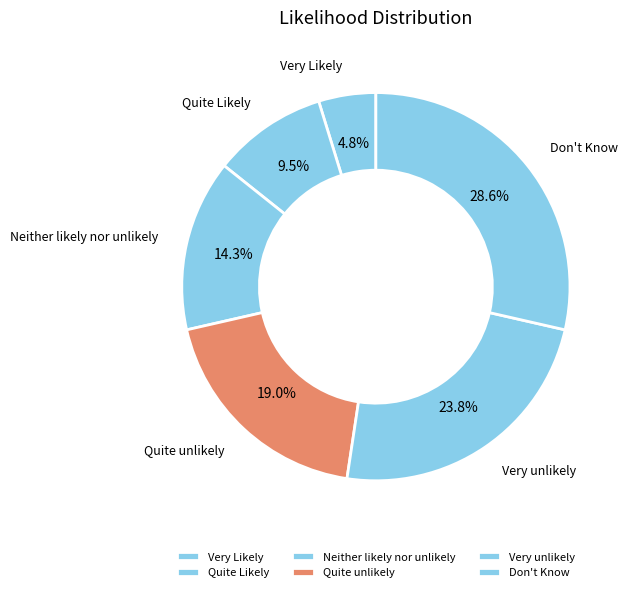

To the nearest percent, what is the difference between the largest and smallest slice percentages?

24%